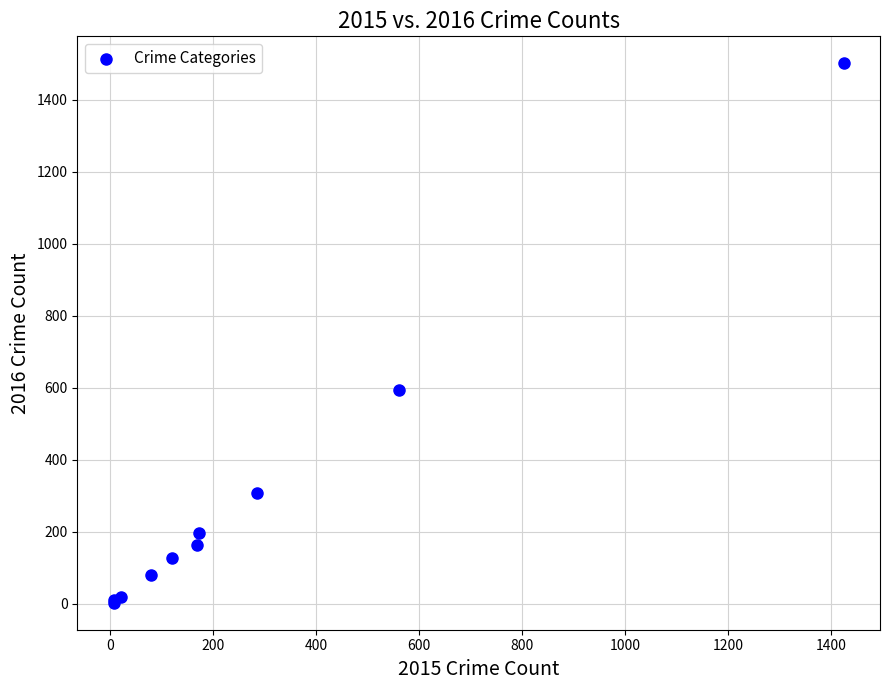

What Y value in the scatter plot is closest to 752?

594